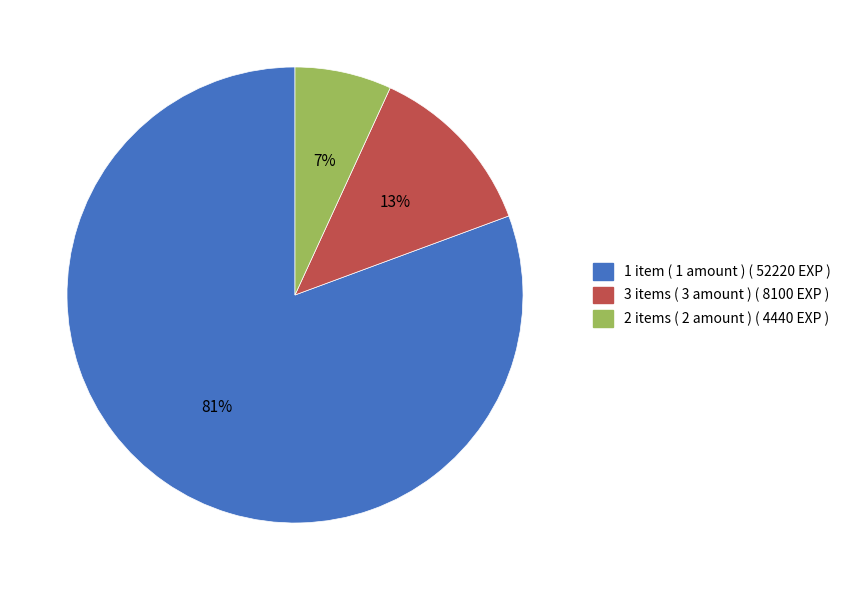

Does any single category account for the majority?

Yes